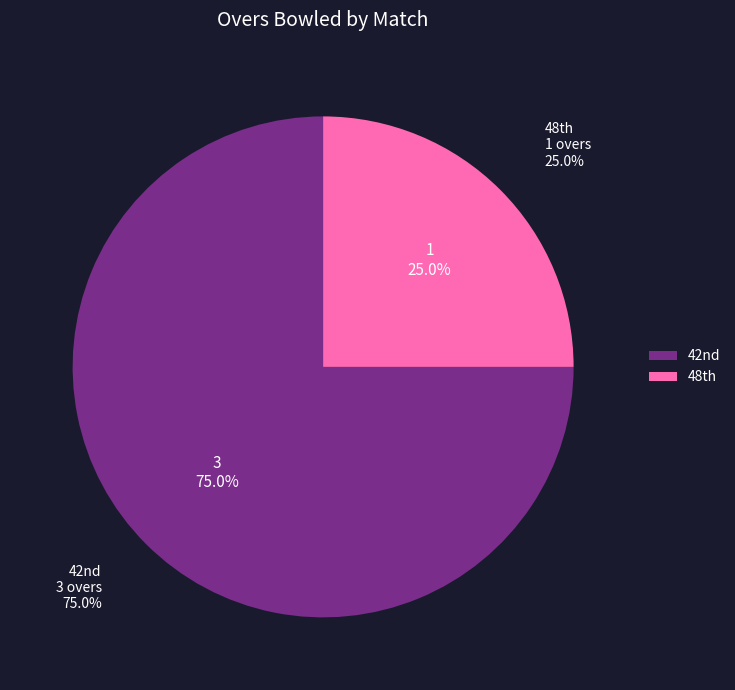

Which slice is the smallest?

48th